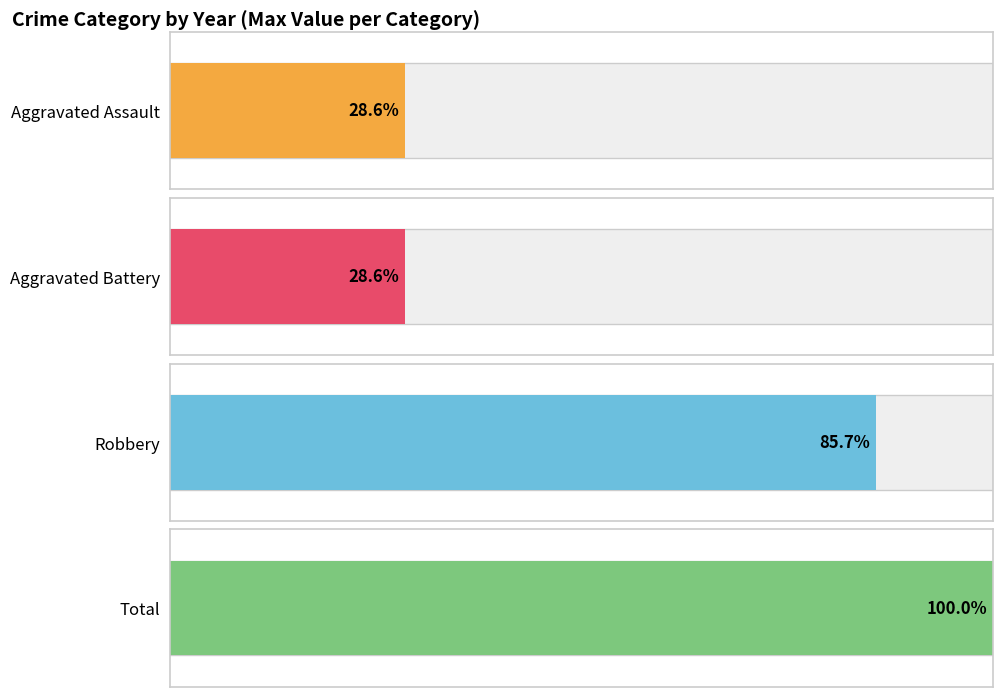

What is the average value of the Total series?

4